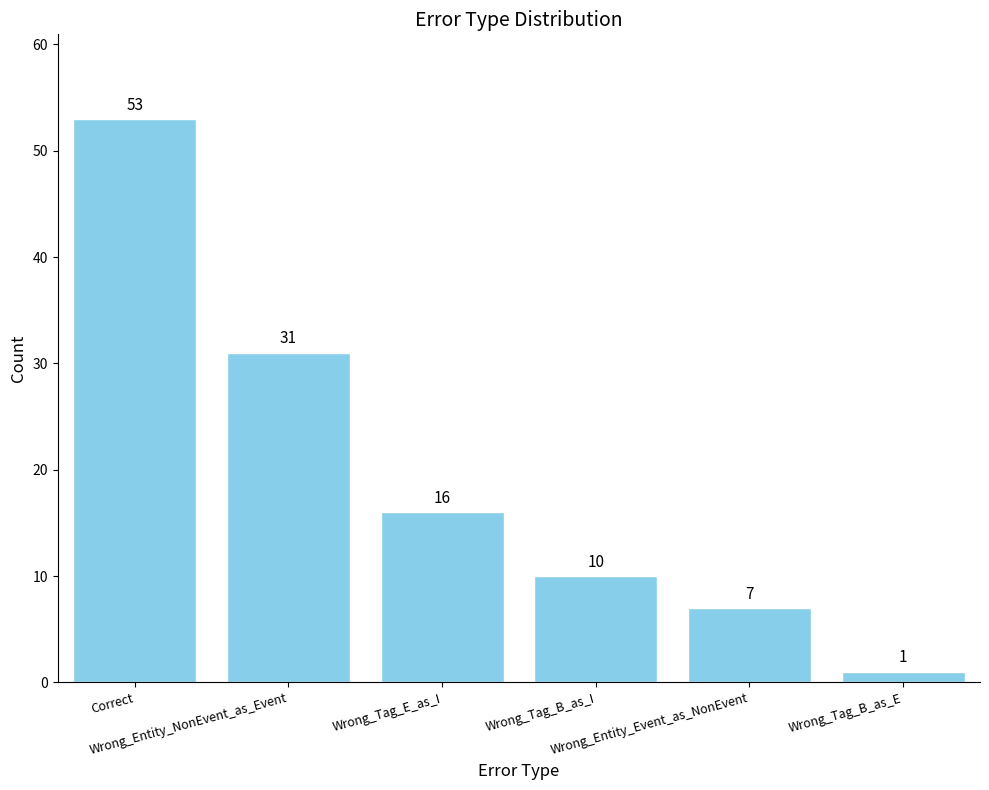

True or false: the data shows 16 at Wrong_Tag_E_as_I.

True